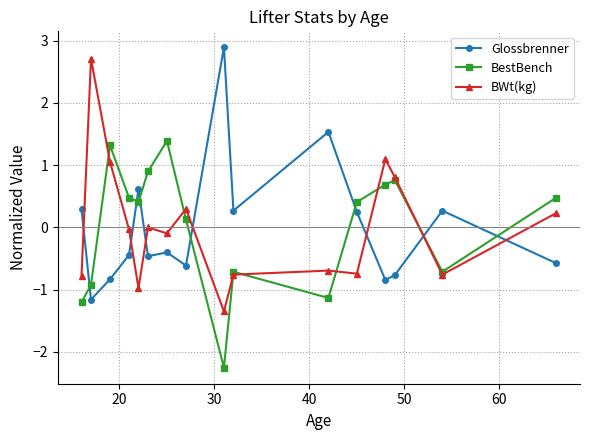

What is the maximum value shown in the chart?

2.9